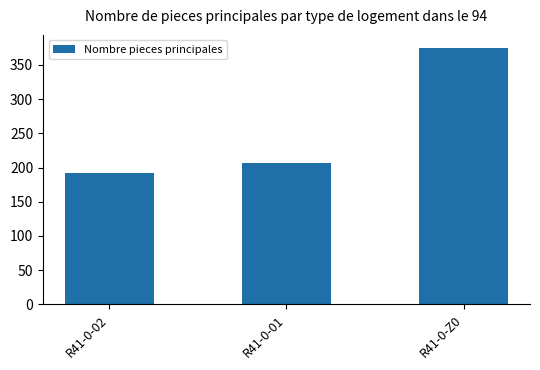

What is the change in value from R41-0-02 to R41-0-01?

+14.8